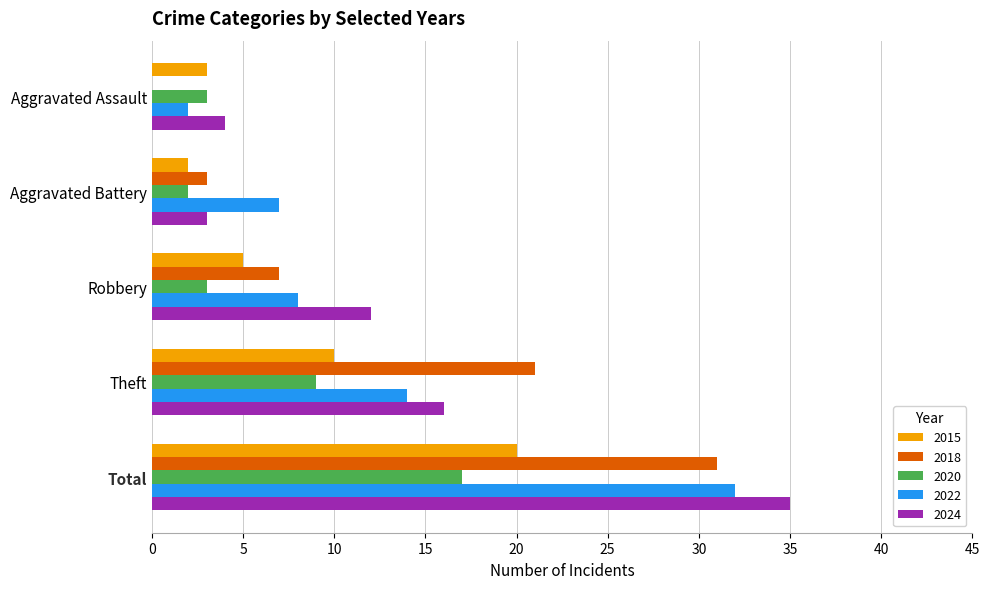

Which series changed the most between Aggravated Assault and Robbery?

2024